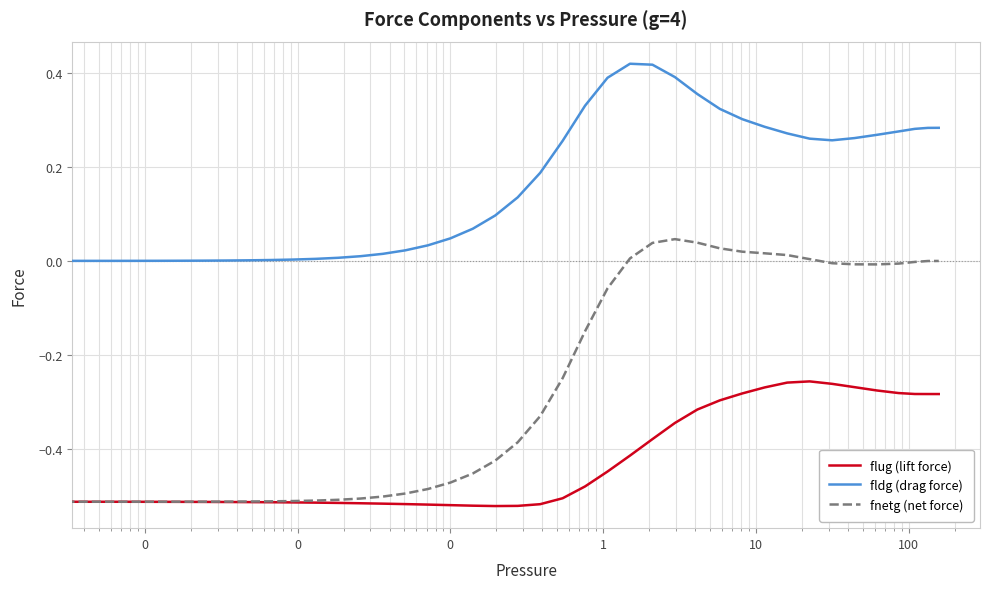

How many lines are shown in the chart?

3